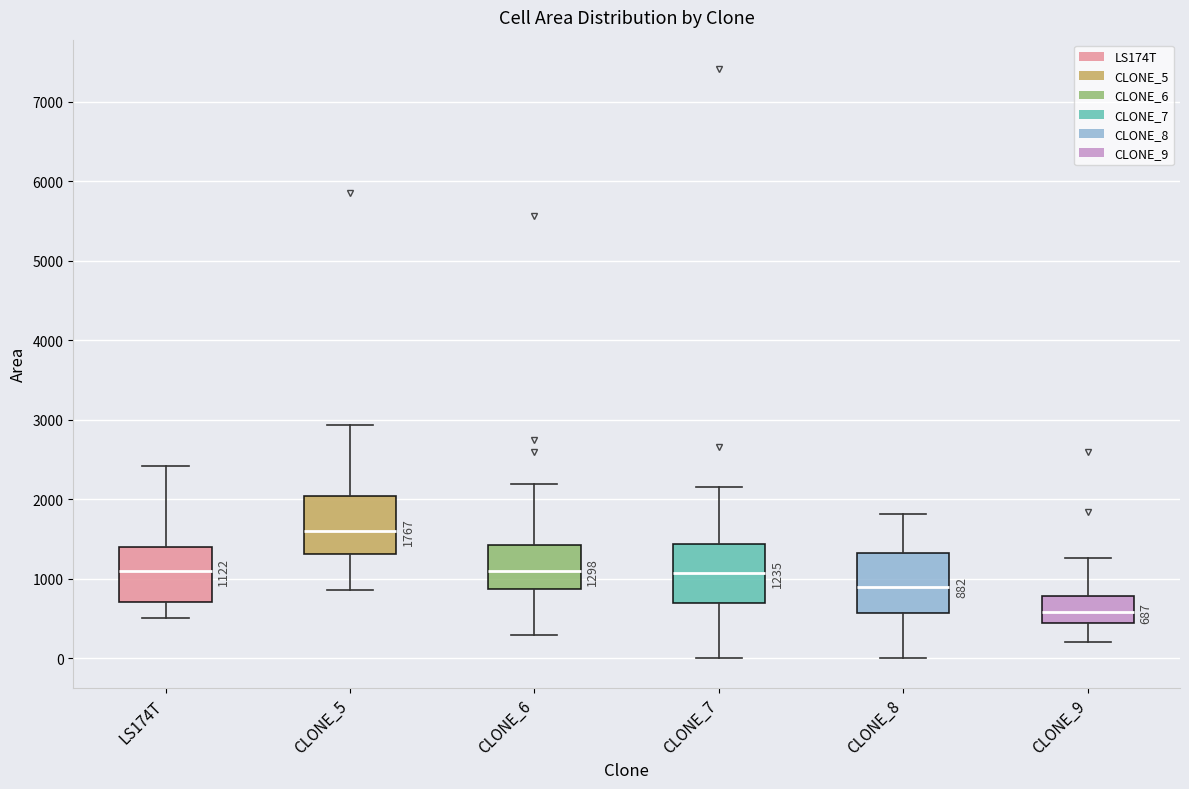

Which box's median line is the lowest?

CLONE_9